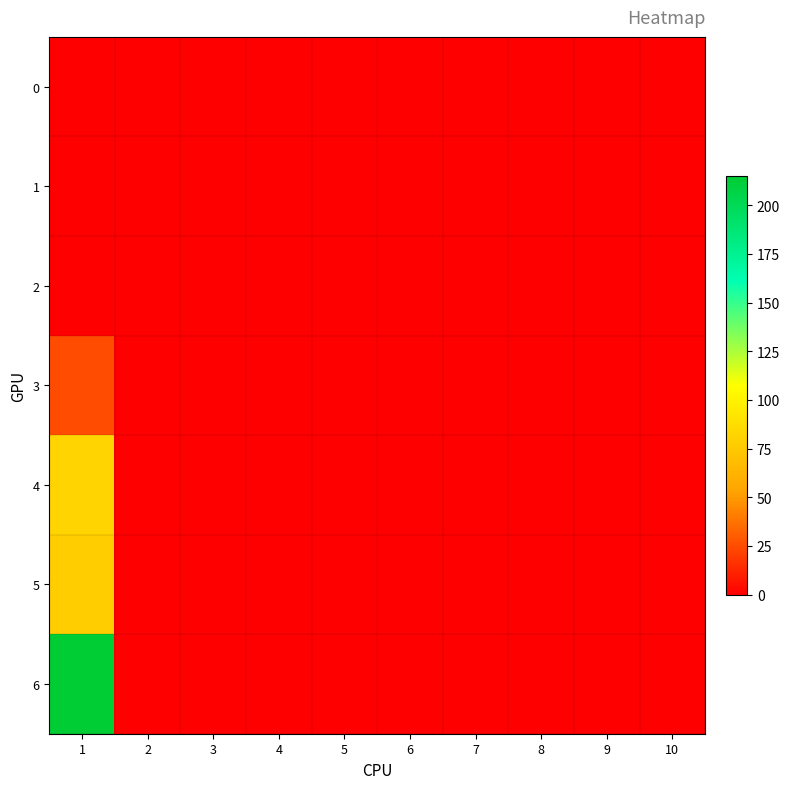

Which series changed the most between 1 and 3?

6